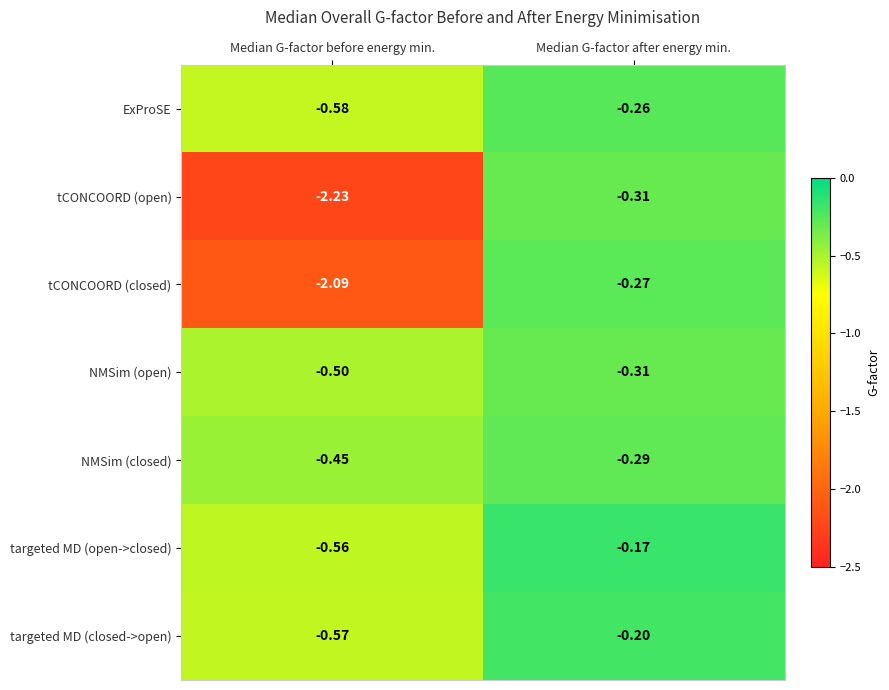

Which category has the lowest value in the ExProSE series?

Median G-factor before energy min.